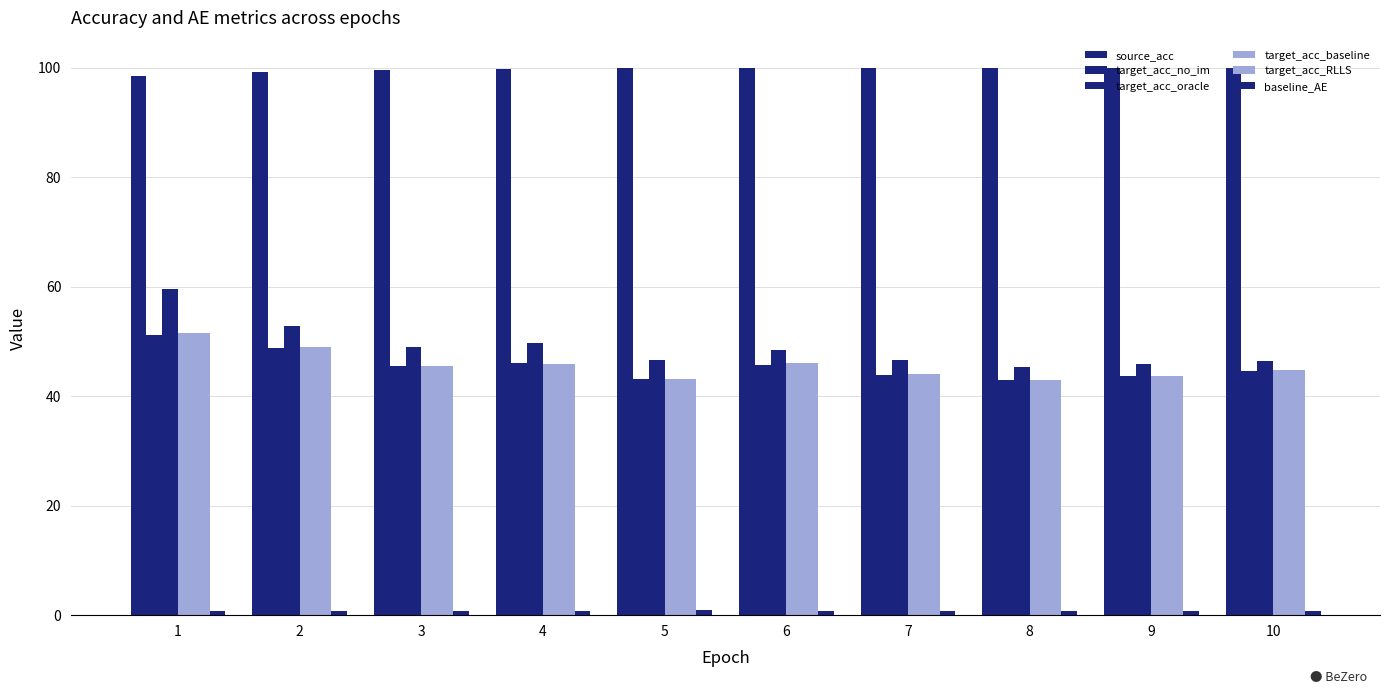

How many values in the target_acc_no_im series are below 45?

5